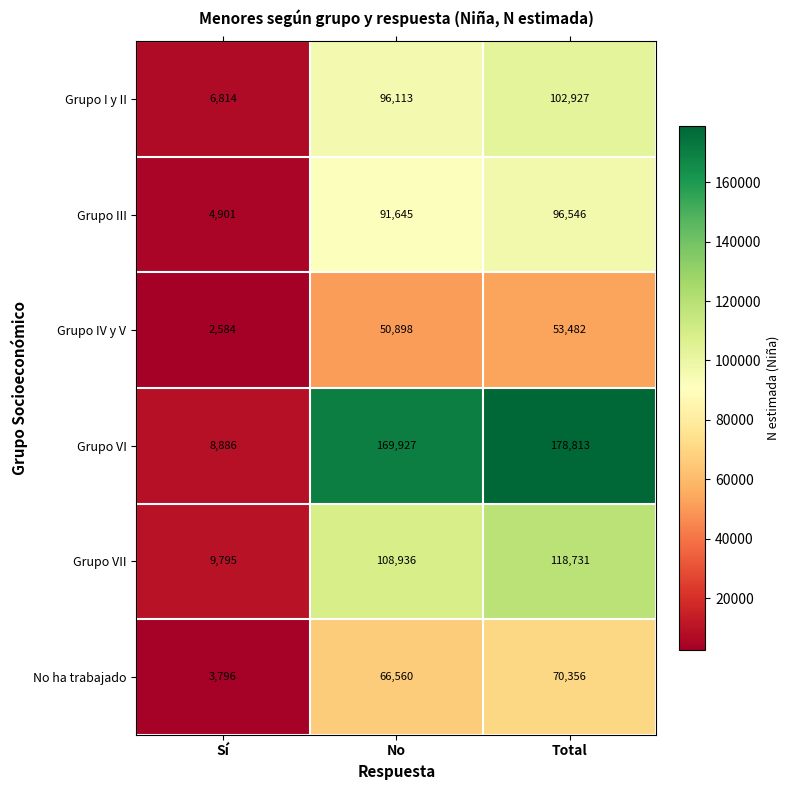

What is the sum of all Grupo VI values?

357626